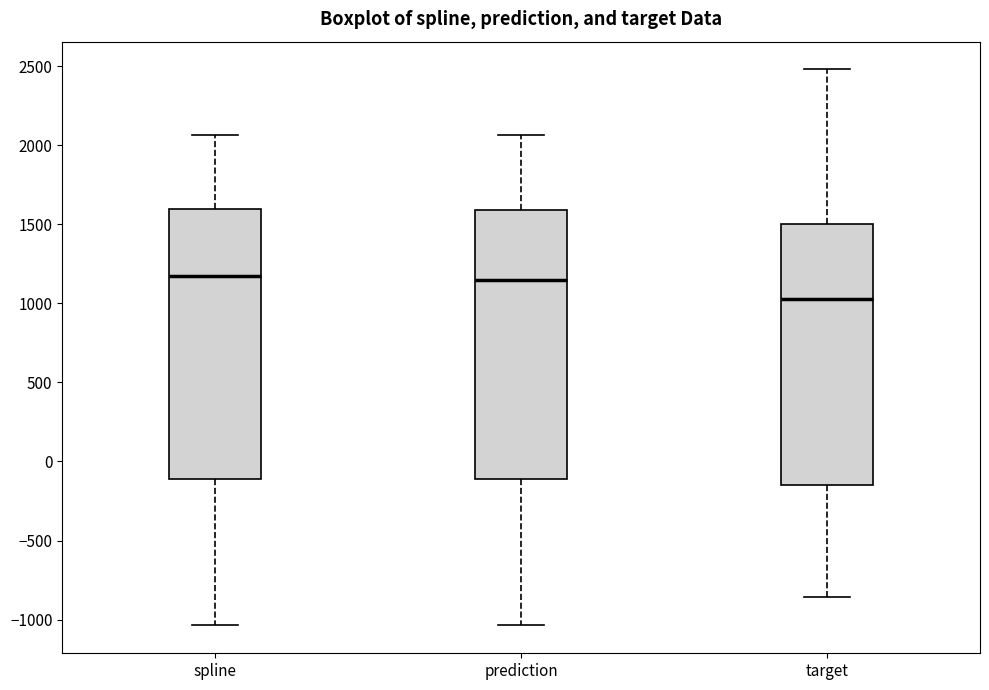

Where is the lower edge of the box for prediction on the y-axis? The values are not printed on the chart, so give them approximately, as read against the axis.

-100